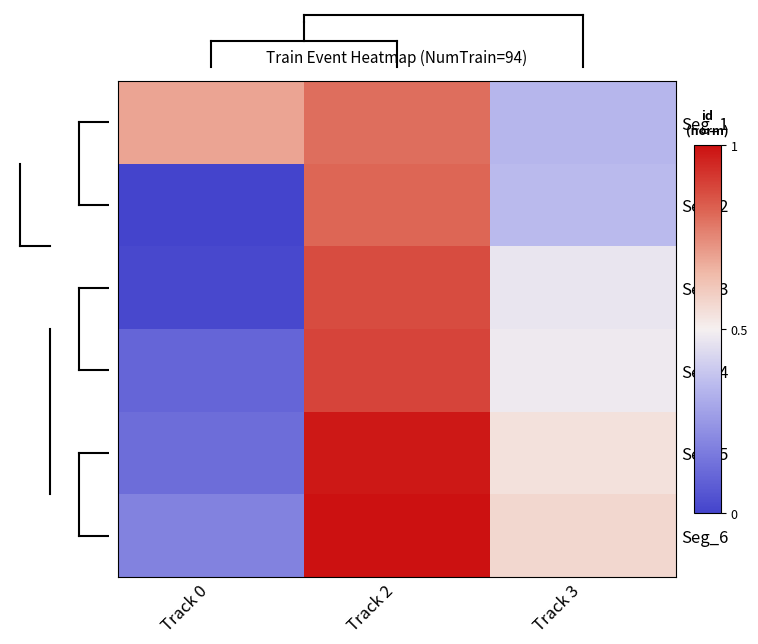

Between Track 3 and Track 2, which is larger?

Track 2